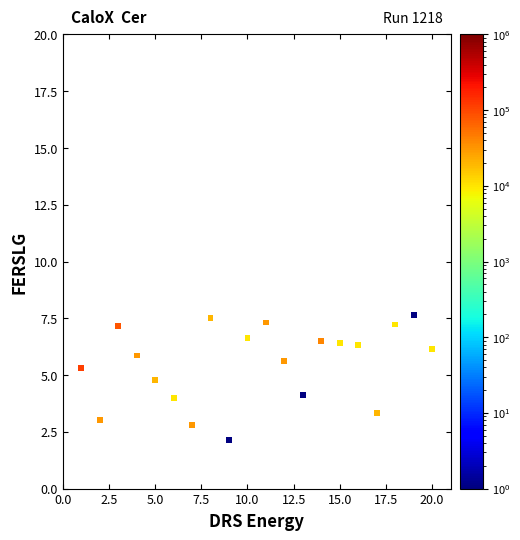

What is the range of Y values (max minus min)?

5.5